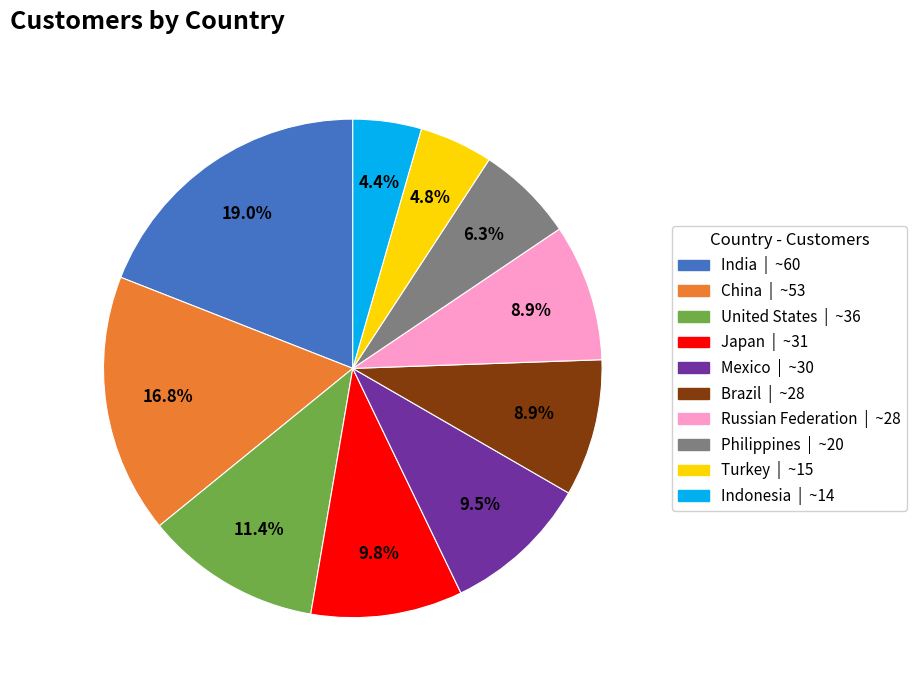

Which slice is the largest?

India